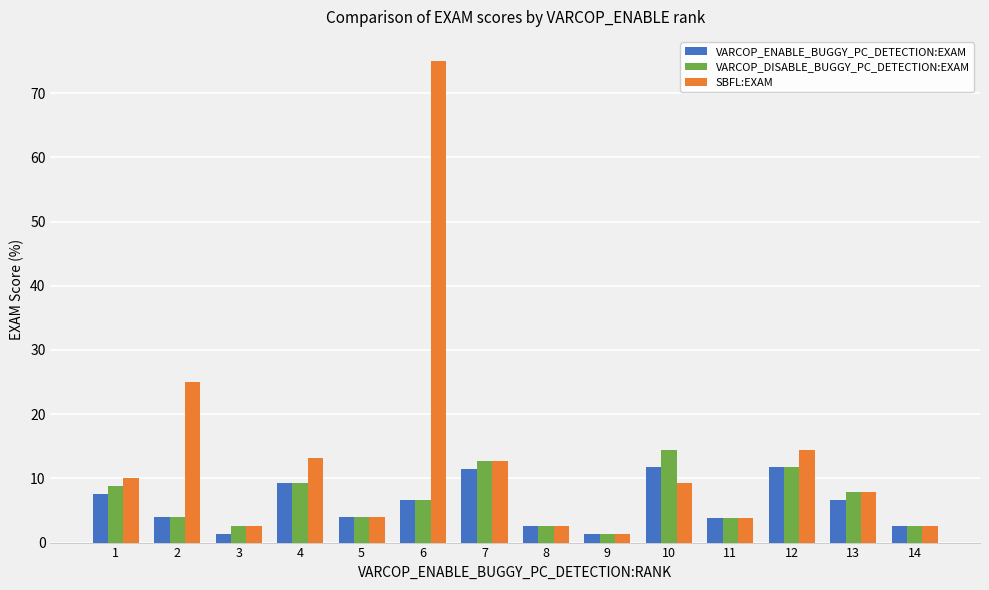

Which series has the largest total across all categories?

SBFL:EXAM